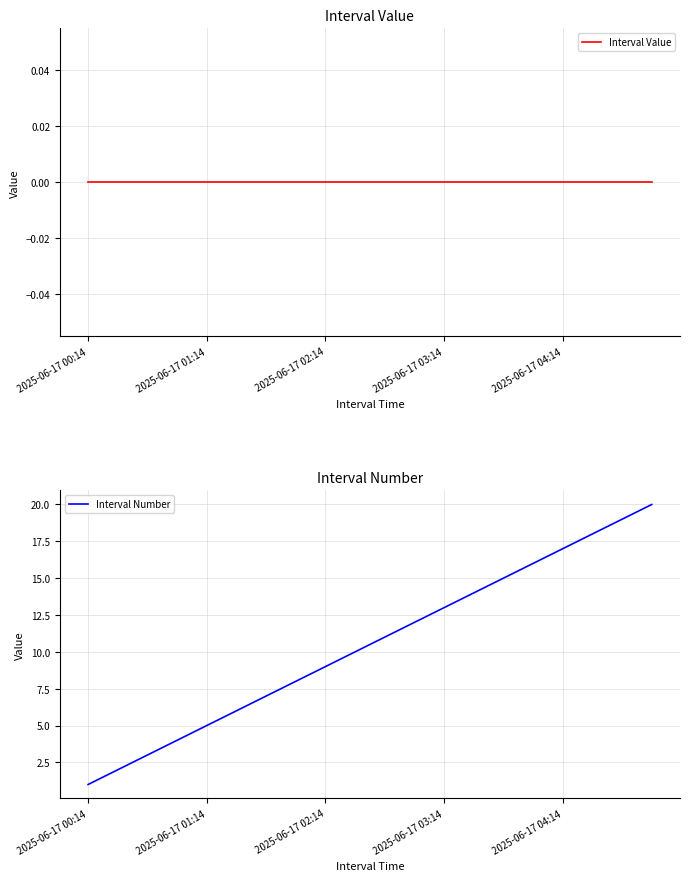

What is the highest value of the Interval Number series?

20